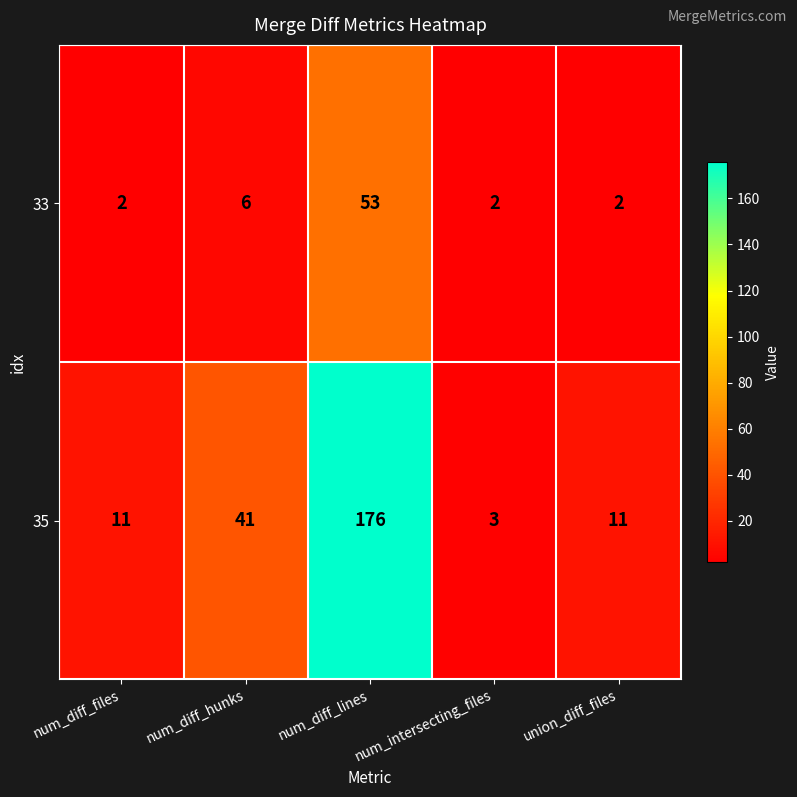

At which category is the sum across all series the highest?

num_diff_lines